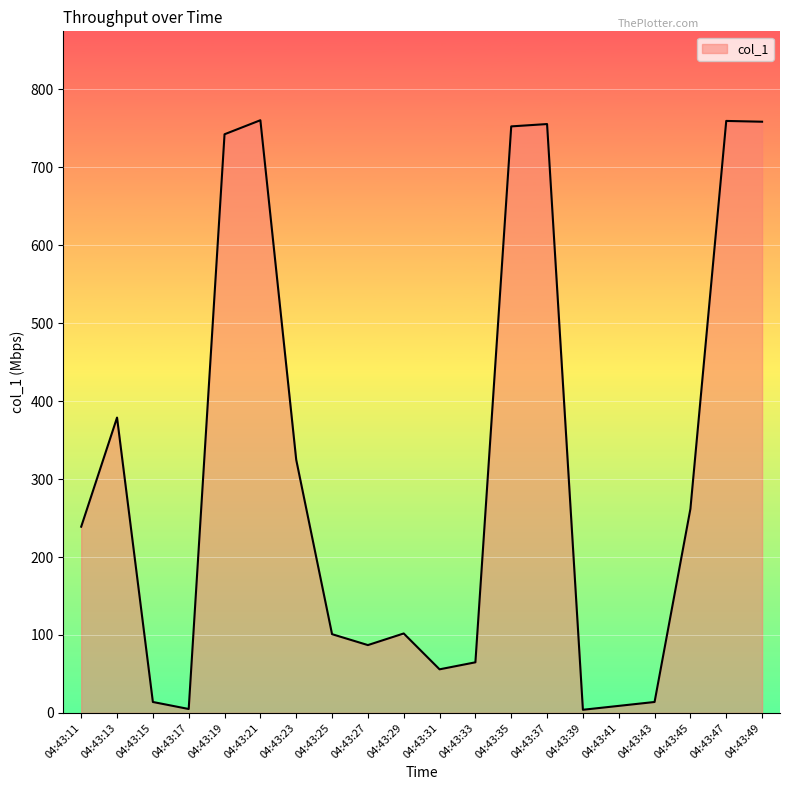

What is the difference between the values at 04:43:29 and 04:43:21?

658.5